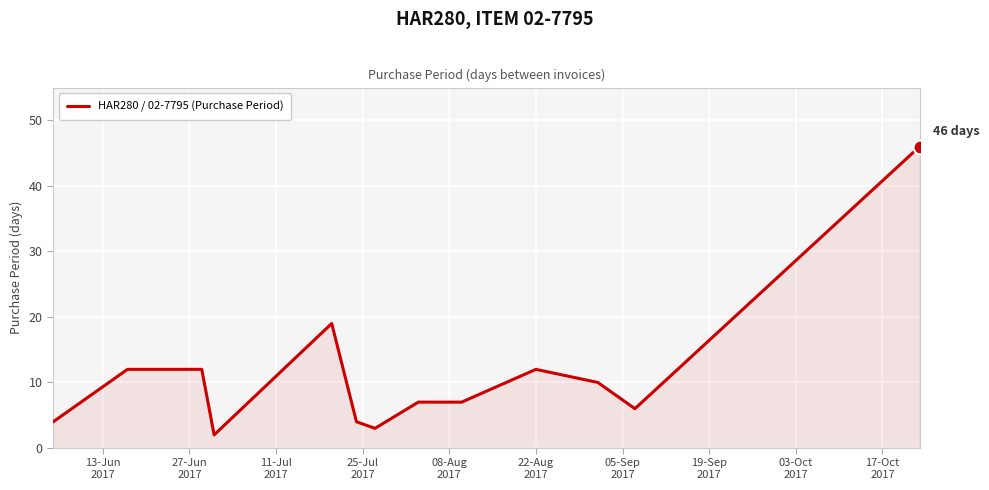

What is the maximum value shown in the chart?

46